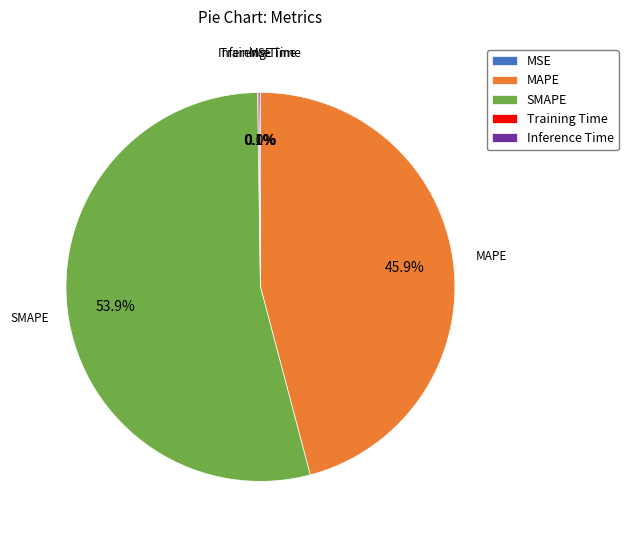

Which slice represents more than half of the pie?

SMAPE